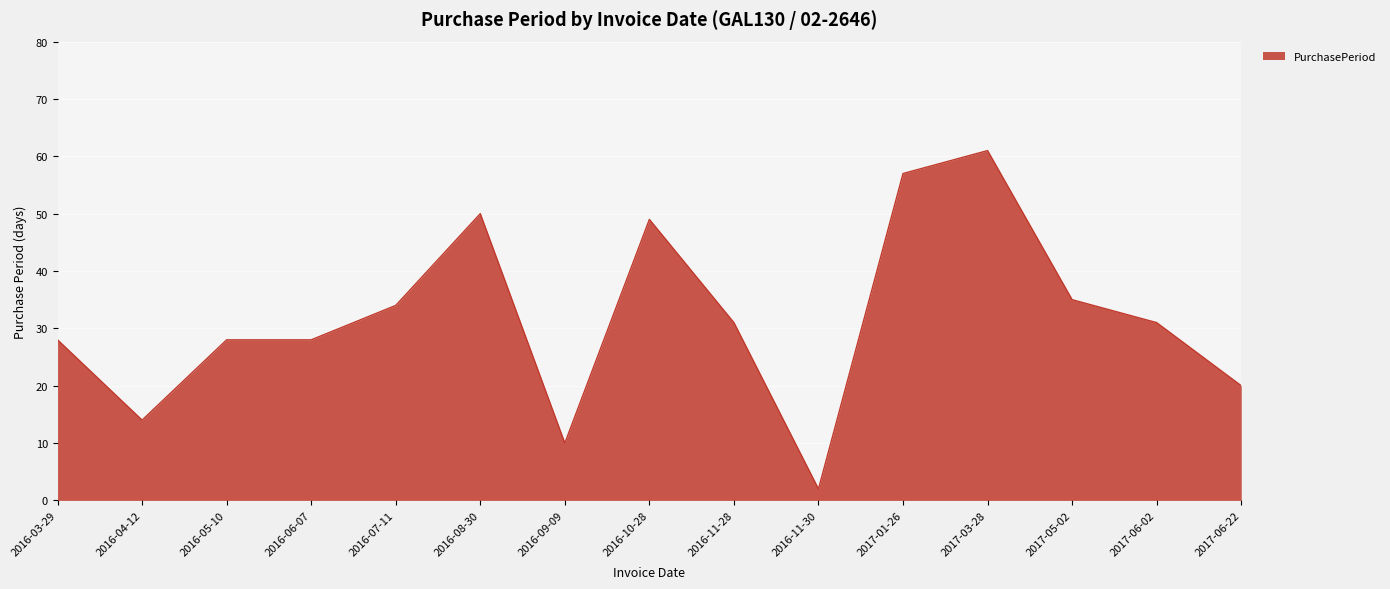

What position from the left is 2017-03-28?

12